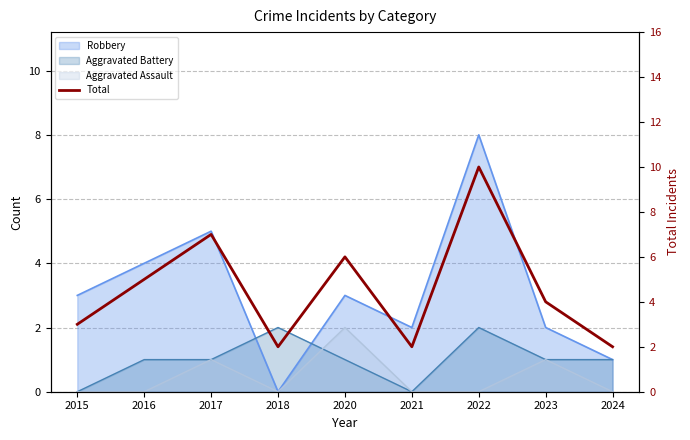

Approximately how many times larger is the value at 2021 compared to 2022?

0.2